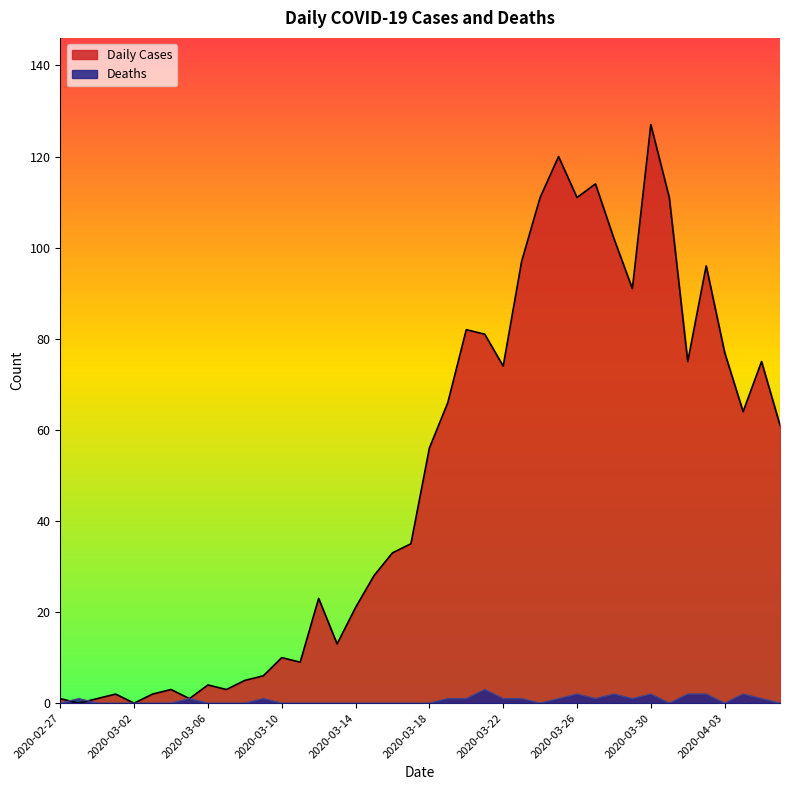

Is the value of Daily Cases at 2020-03-30 greater than the value of Deaths at 2020-03-22?

Yes